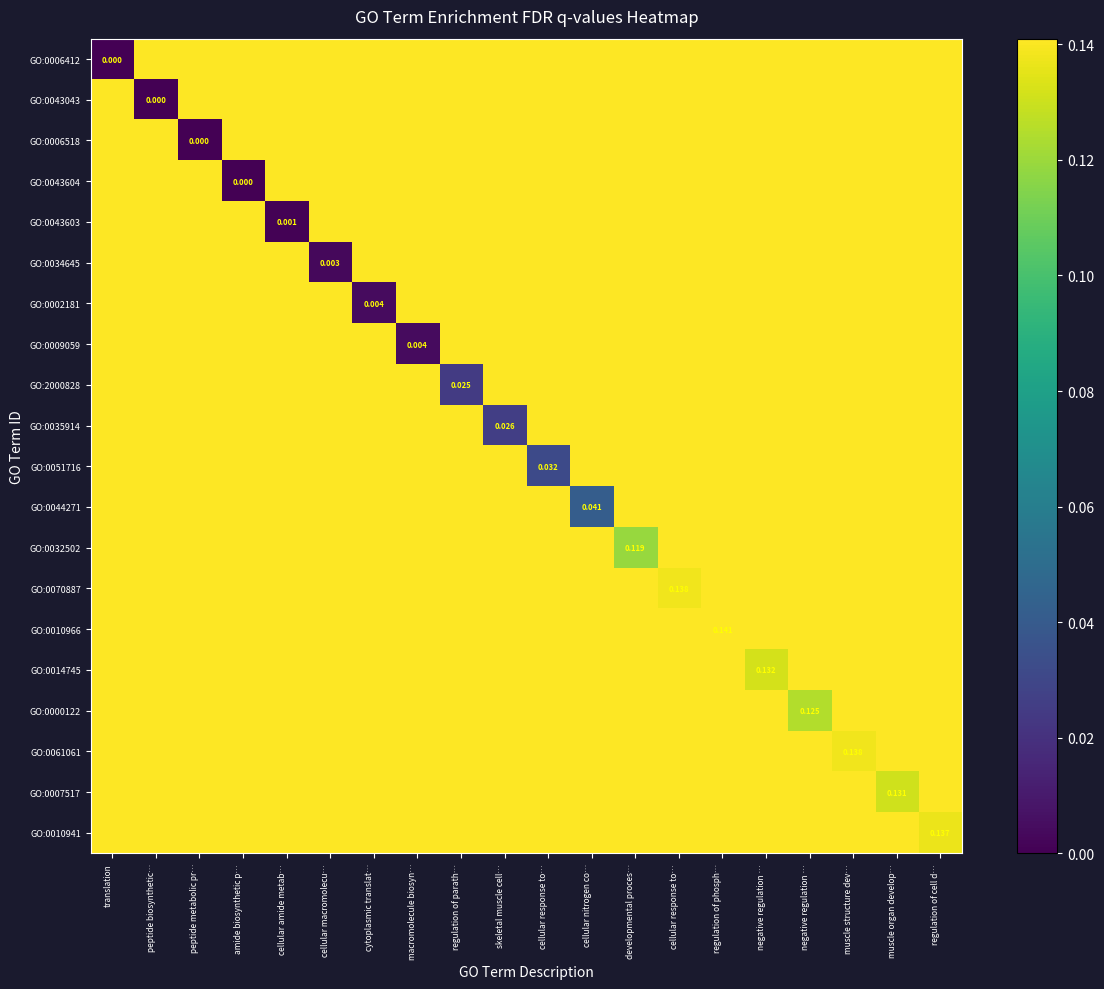

At which category is the sum across all series the highest?

regulation of phosph…